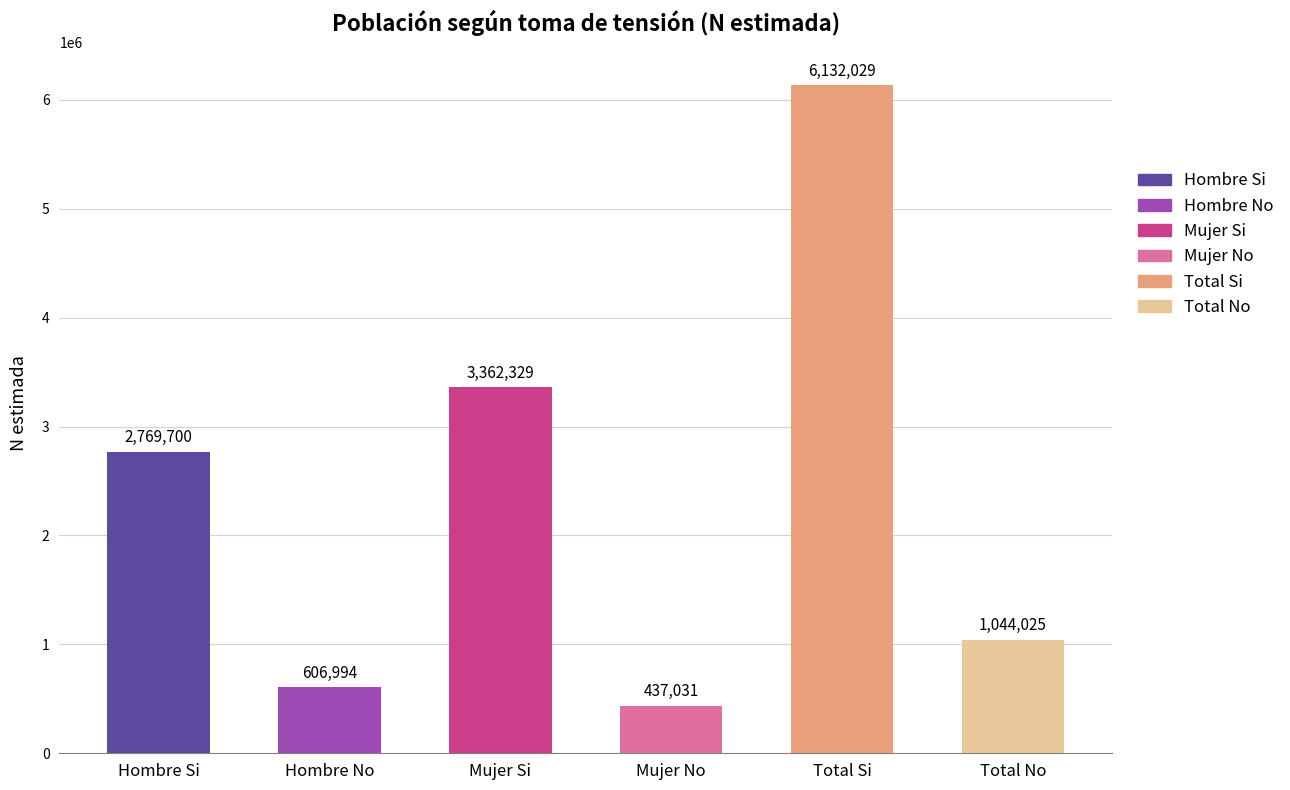

At how many categories does at least one series exceed 3353386?

2